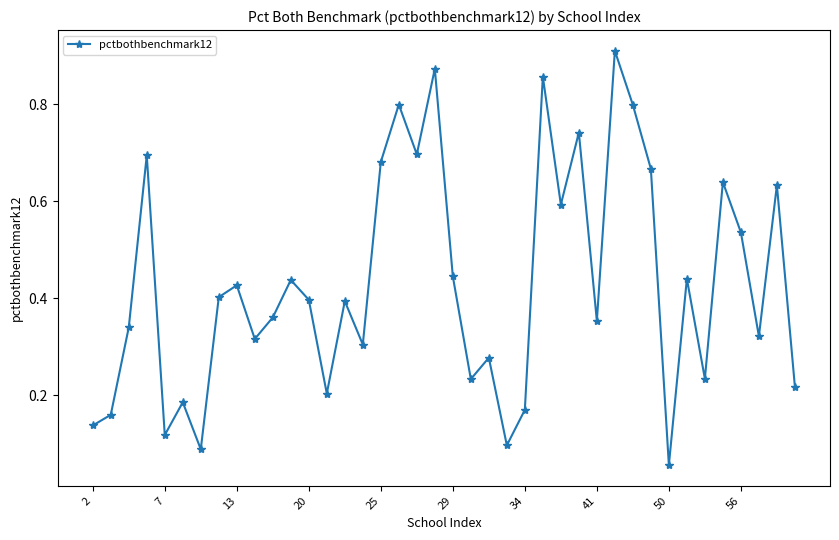

True or false: there are more than 0 points higher than both neighbors.

True